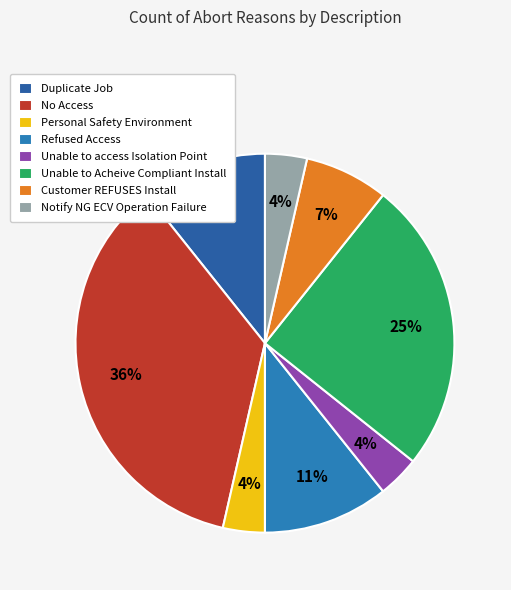

What percentage is the Notify NG ECV Operation Failure slice, to the nearest percent?

4%